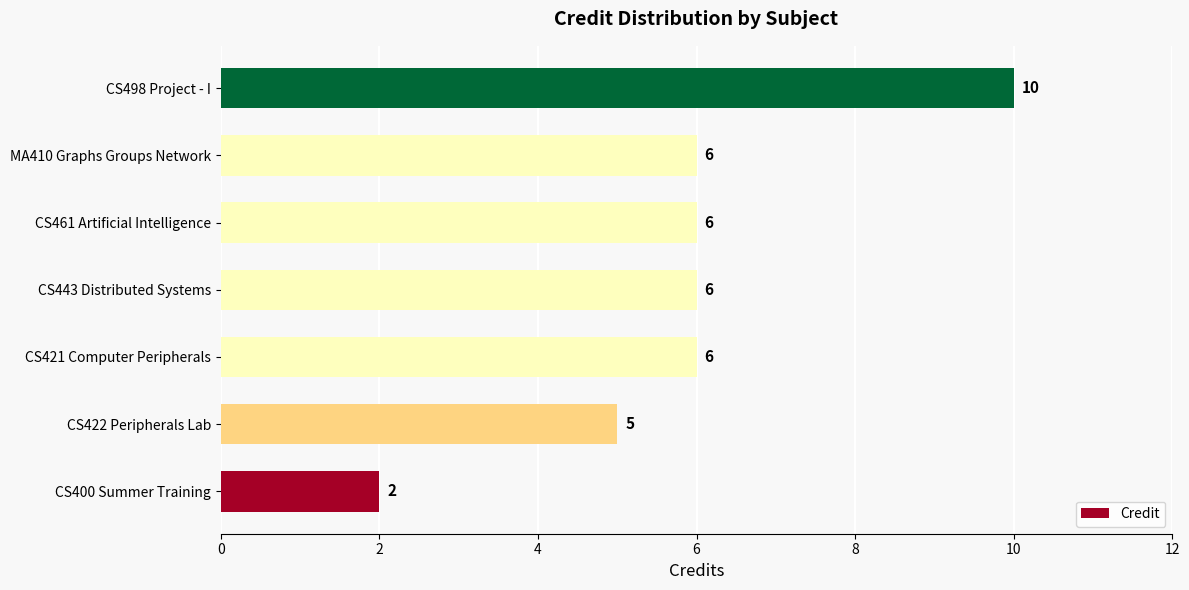

What is the sum of the values at CS443 Distributed Systems and CS422 Peripherals Lab?

11